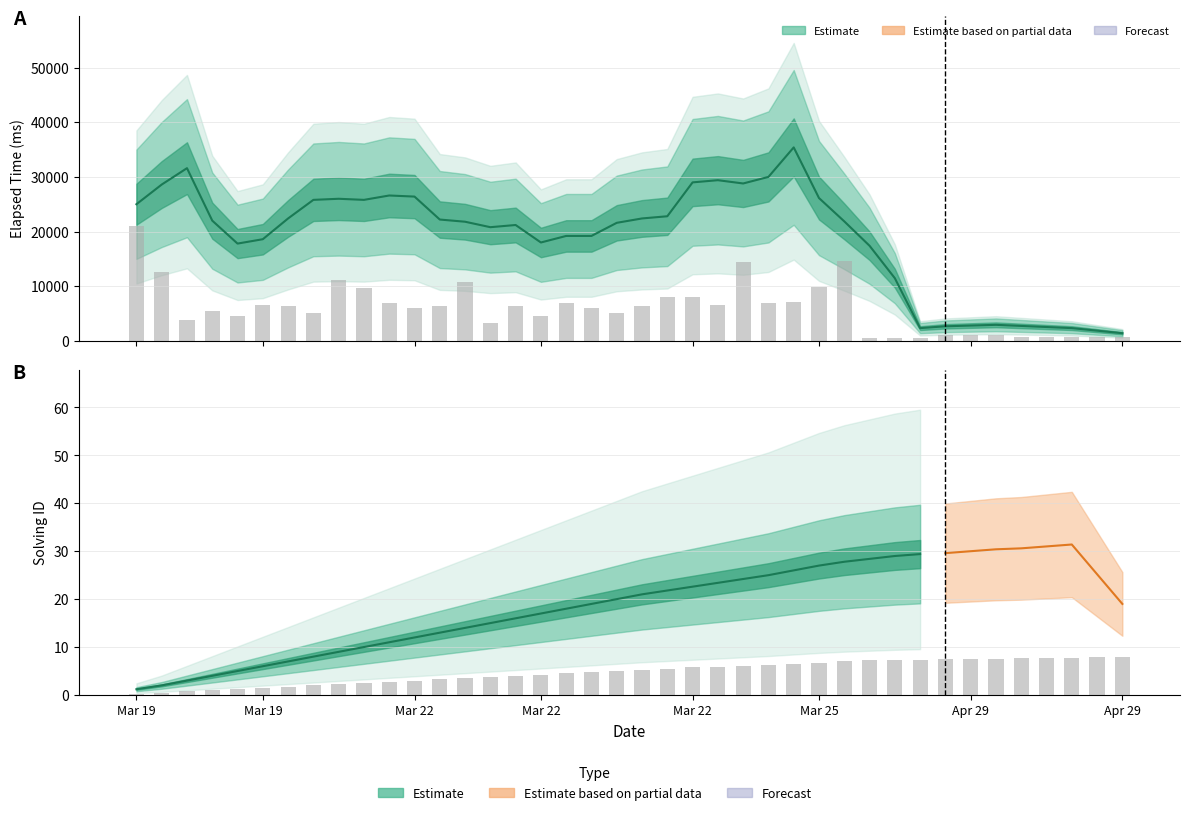

What is the value of the solving_id bar at the 31st from the left?

7.2